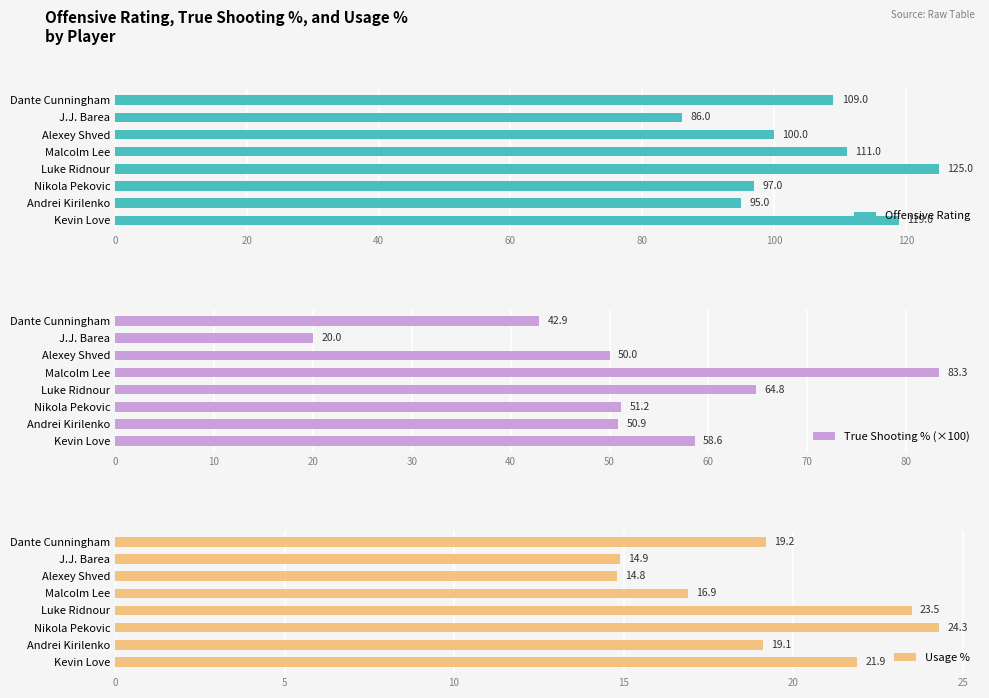

What is the value of the Usage % bar at the 2nd from the left?

19.1